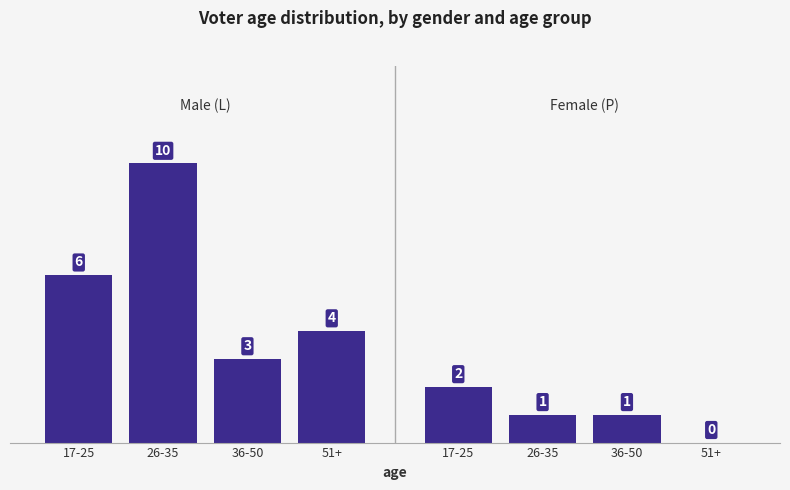

How many values are above zero?

7